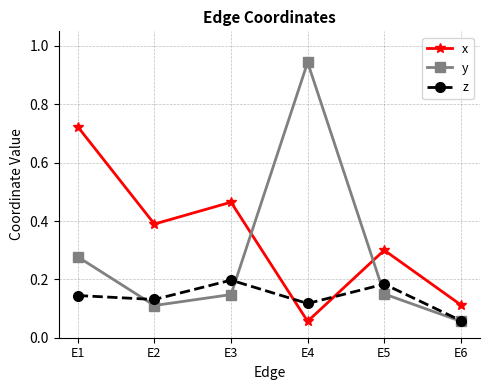

Which category has the lowest value in the z series?

E6